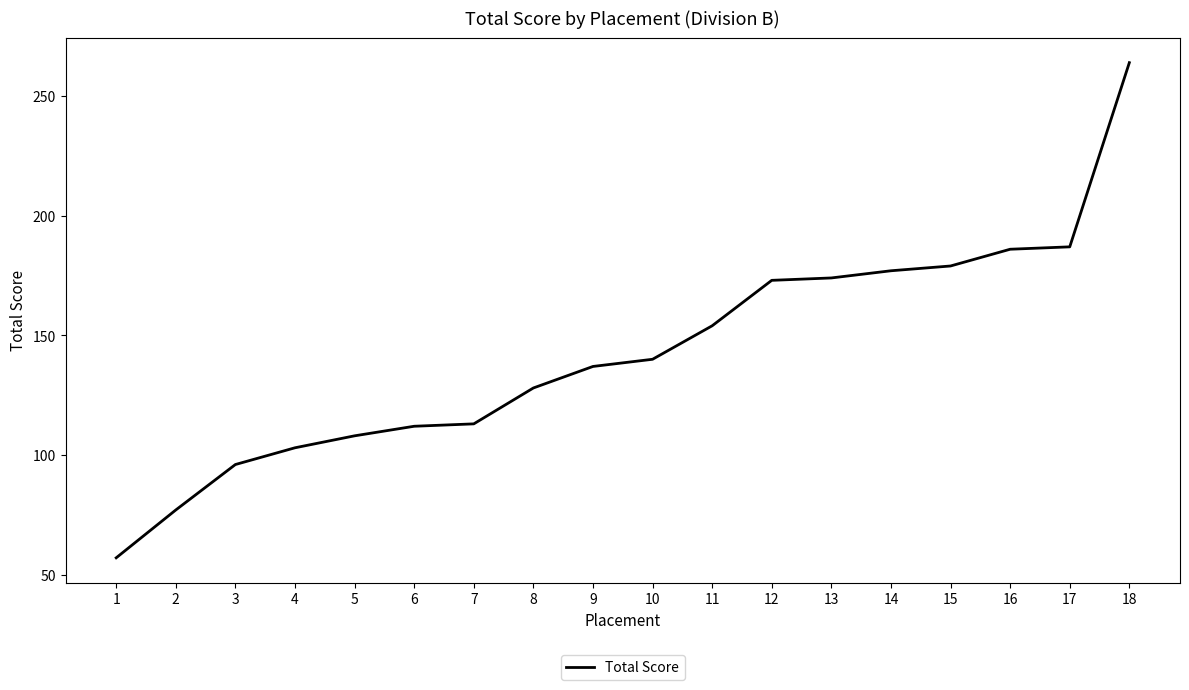

What is the difference between the maximum and minimum values?

207